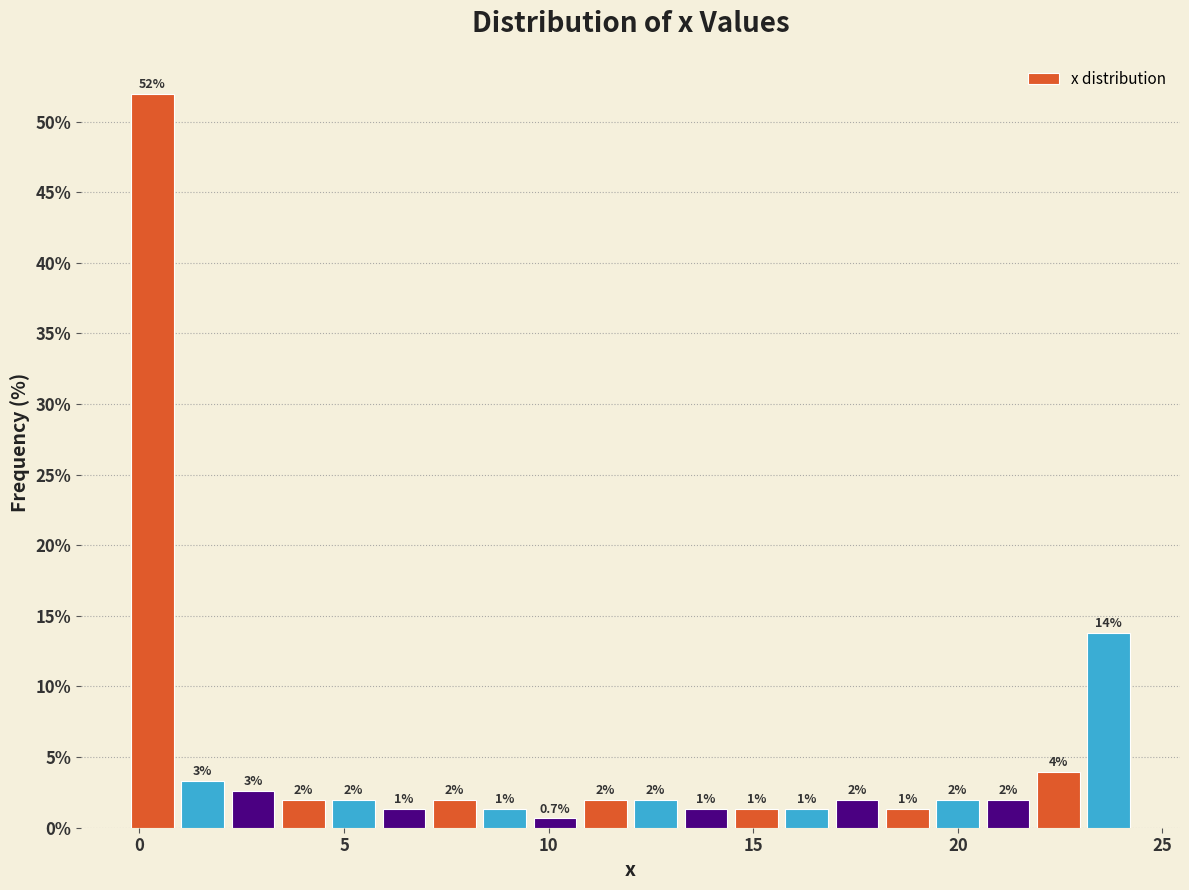

Read against the x-axis, roughly where is the centre of the tallest bar?

0.5